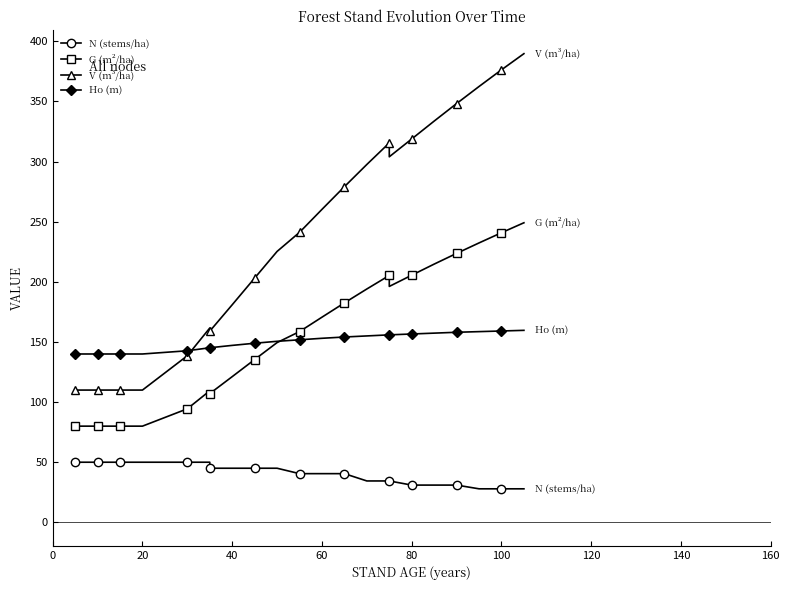

True or false: V (m³/ha) and G (m²/ha) intersect in this chart.

False